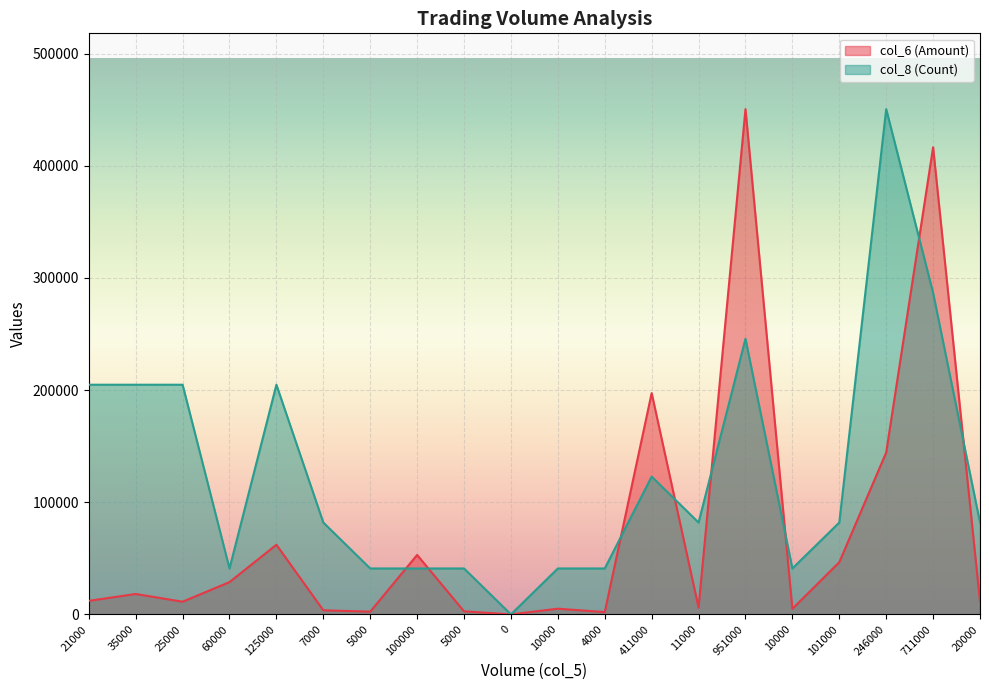

Reading left to right, transcribe all the data shown in this chart.

col_6 (Amount): 12080.0	18200.0	11310.0	28800.0	62100.0	3660.0	2450.0	53000.0	2750.0	0.0	5100.0	2040.0	197300.0	6070.0	450460.0	5000.0	46500.0	144350.0	416470.0	11500.0
col_8 (Count): 204754.5	204754.5	204754.5	40950.9	204754.5	81901.8	40950.9	40950.9	40950.9	0.0	40950.9	40950.9	122852.7	81901.8	245705.5	40950.9	81901.8	450460.0	286656.4	81901.8